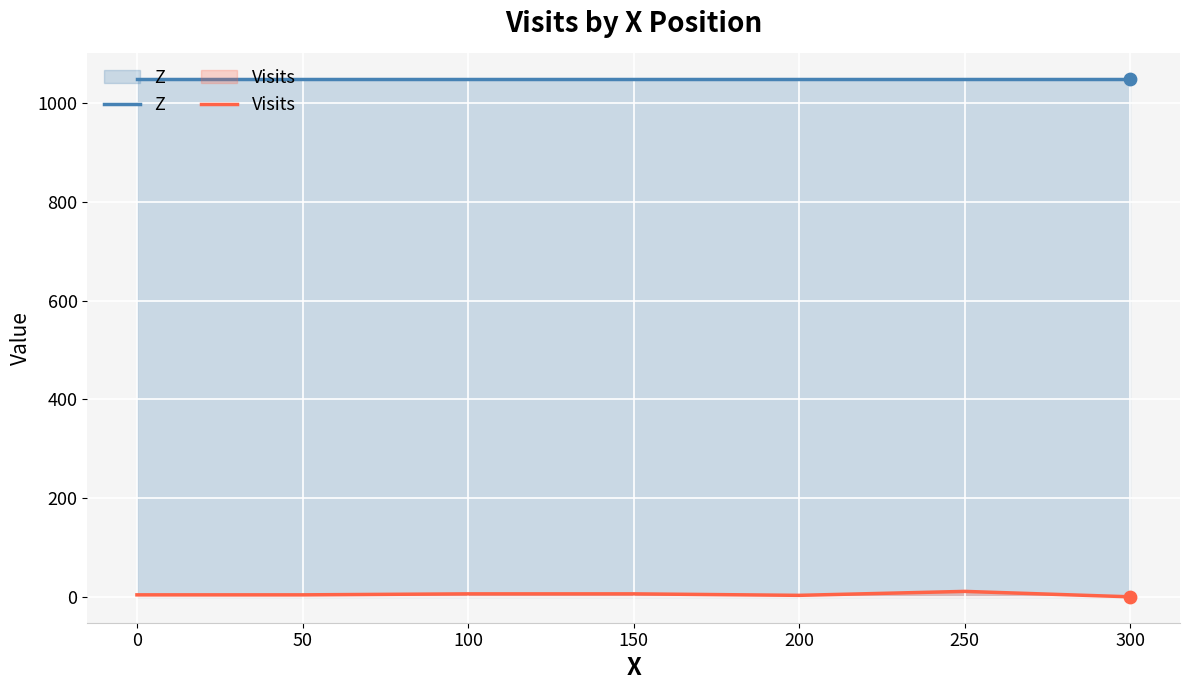

Which series has the largest total across all categories?

Z